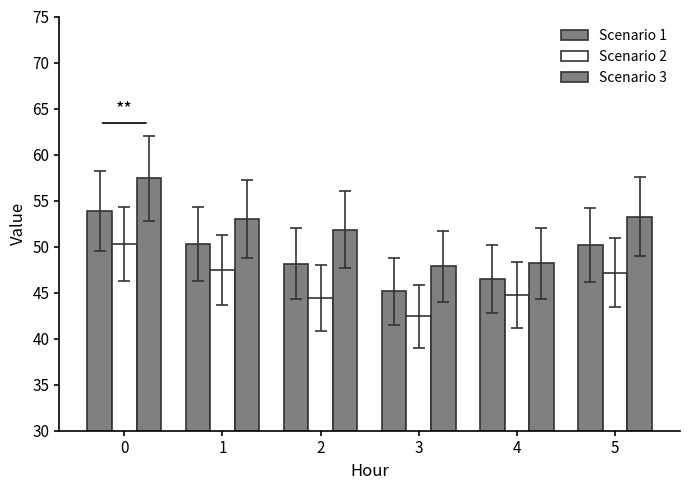

Reading left to right, extract all data points from this chart.

Scenario 1: 0=53.9	1=50.3	2=48.1	3=45.1	4=46.5	5=50.2
Scenario 2: 0=50.3	1=47.5	2=44.4	3=42.4	4=44.8	5=47.2
Scenario 3: 0=57.4	1=53.0	2=51.8	3=47.8	4=48.2	5=53.3